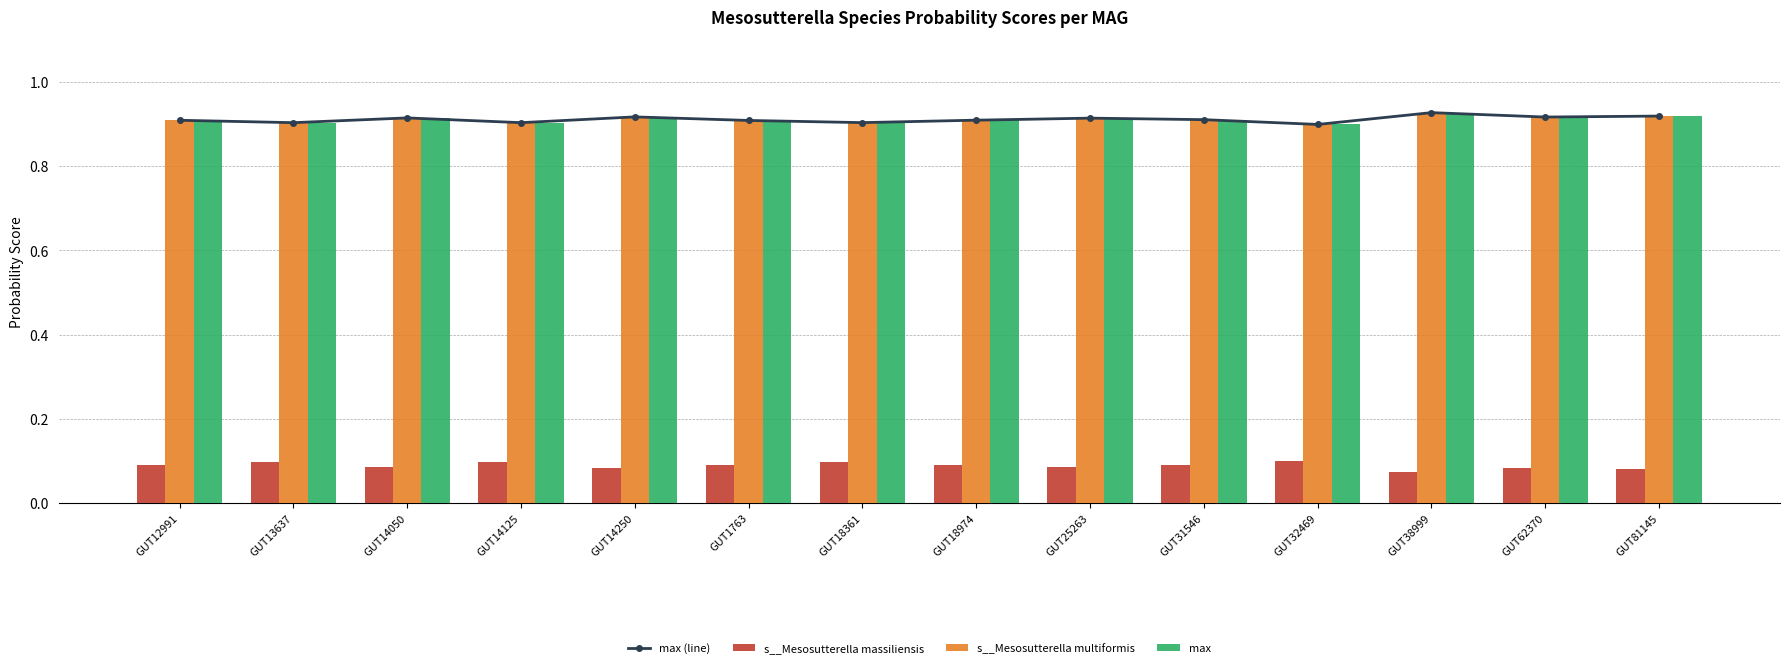

Rank the categories by max value from highest to lowest.

GUT38999, GUT81145, GUT14250, GUT62370, GUT14050, GUT25263, GUT31546, GUT18974, GUT12991, GUT1763, GUT18361, GUT13637, GUT14125, GUT32469